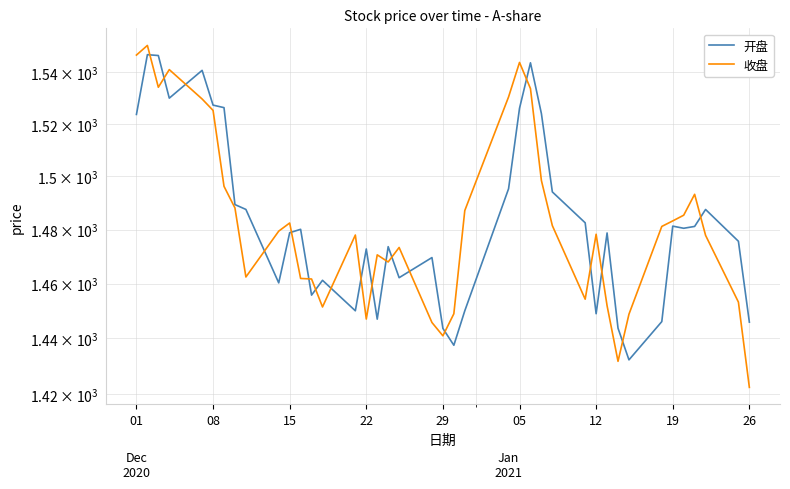

How many intersections are there between 开盘 and 收盘?

19